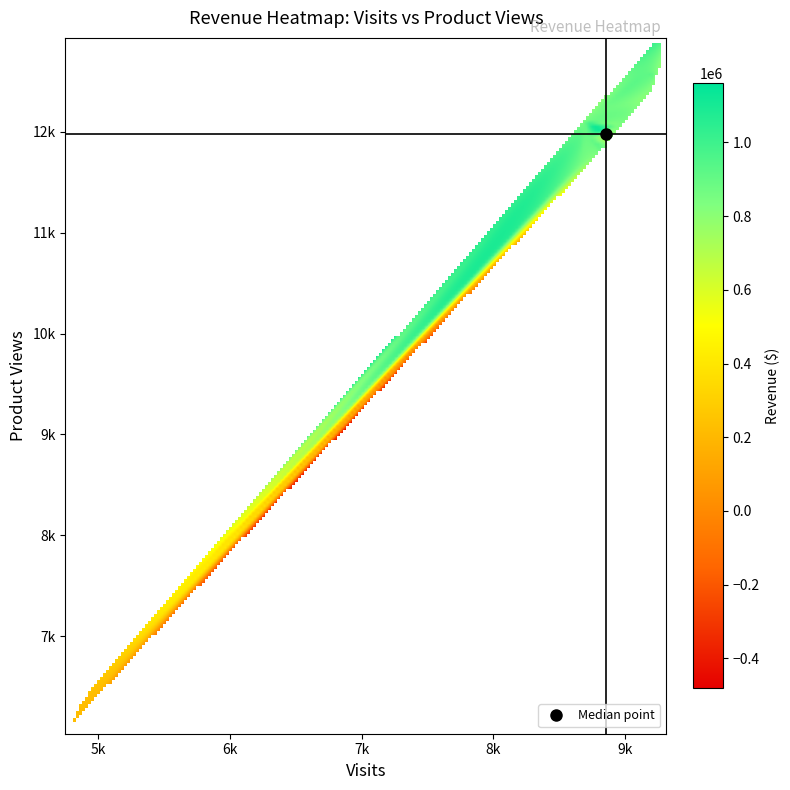

Rank the series by their maximum value, from lowest to highest.

visits, product_views, revenue